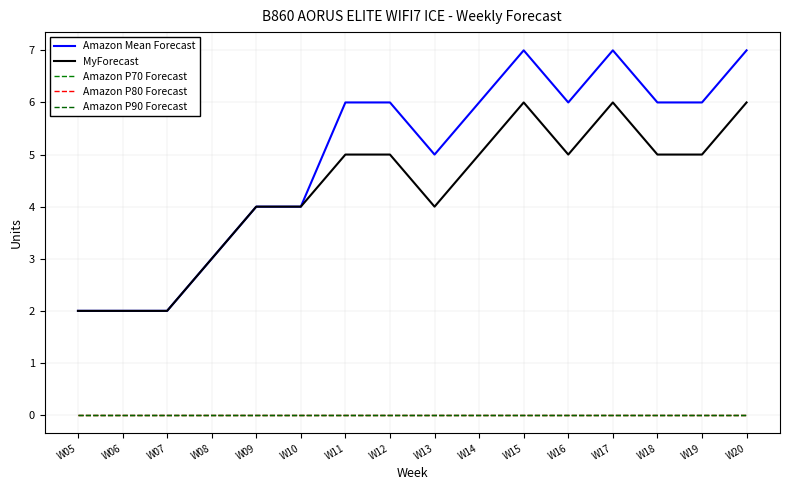

Which series has the widest spread of values?

Amazon Mean Forecast